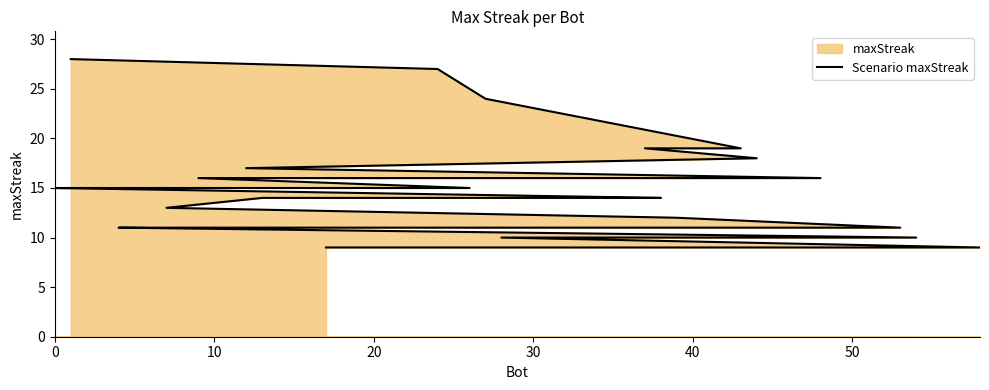

Reading left to right, extract all data points from this chart.

28	27	24	19	19	18	17	16	16	15	15	15	15	15	14	14	14	13	12	11	11	11	11	11	11	11	10	10	10	9	9	9	9	9	9	9	9	9	9	9